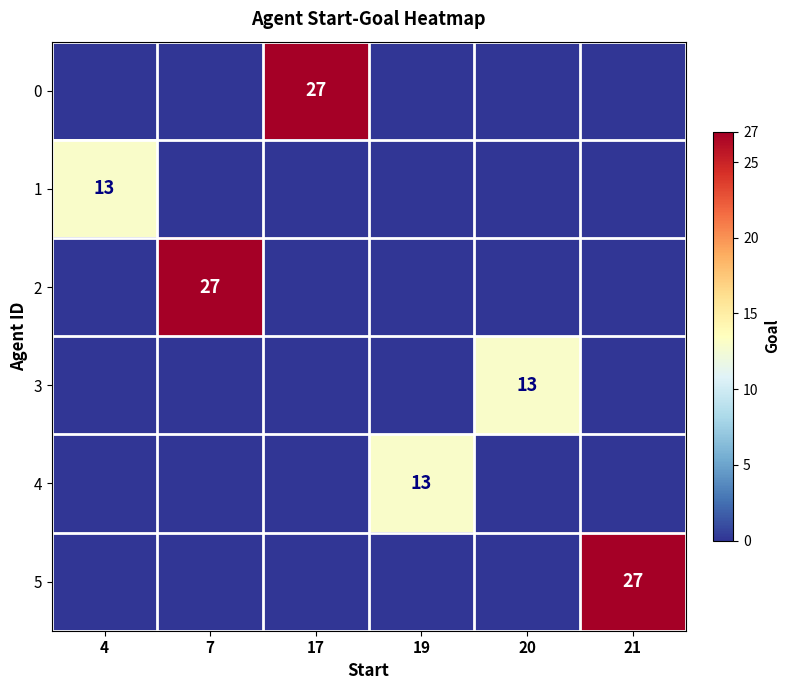

Which series changed the most between 17 and 21?

row_0